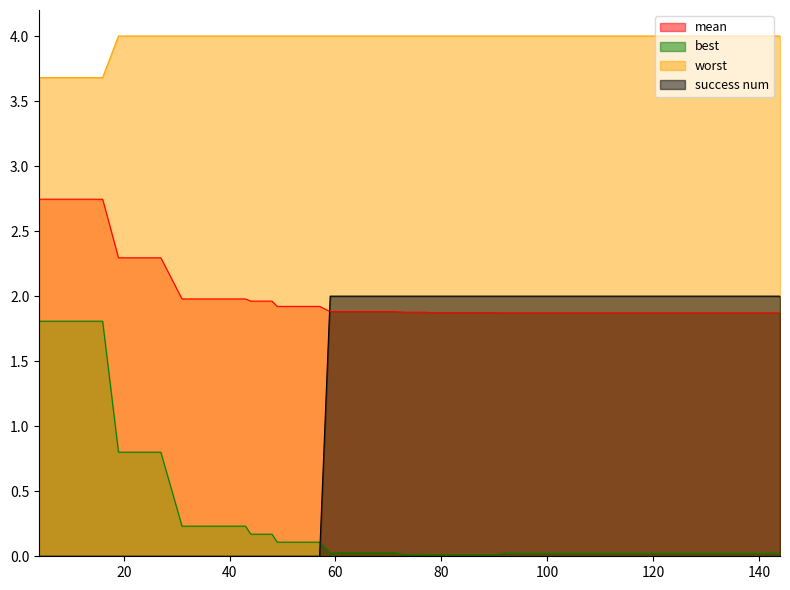

Reading right to left, what are all the values shown in this chart?

mean: 1.9	1.9	1.9	1.9	1.9	1.9	1.9	1.9	1.9	1.9	1.9	1.9	1.9	1.9	1.9	1.9	1.9	1.9	1.9	1.9	1.9	1.9	1.9	1.9	1.9	1.9	1.9	2.0	2.0	2.0	2.0	2.0	2.0	2.3	2.3	2.3	2.7	2.7	2.7	2.7
best: 0.0	0.0	0.0	0.0	0.0	0.0	0.0	0.0	0.0	0.0	0.0	0.0	0.0	0.0	0.0	0.0	0.0	0.0	0.0	0.0	0.0	0.0	0.0	0.0	0.1	0.1	0.1	0.2	0.2	0.2	0.2	0.2	0.2	0.8	0.8	0.8	1.8	1.8	1.8	1.8
worst: 4.0	4.0	4.0	4.0	4.0	4.0	4.0	4.0	4.0	4.0	4.0	4.0	4.0	4.0	4.0	4.0	4.0	4.0	4.0	4.0	4.0	4.0	4.0	4.0	4.0	4.0	4.0	4.0	4.0	4.0	4.0	4.0	4.0	4.0	4.0	4.0	3.7	3.7	3.7	3.7
success num: 2.0	2.0	2.0	2.0	2.0	2.0	2.0	2.0	2.0	2.0	2.0	2.0	2.0	2.0	2.0	2.0	2.0	2.0	2.0	2.0	2.0	2.0	2.0	2.0	0.0	0.0	0.0	0.0	0.0	0.0	0.0	0.0	0.0	0.0	0.0	0.0	0.0	0.0	0.0	0.0